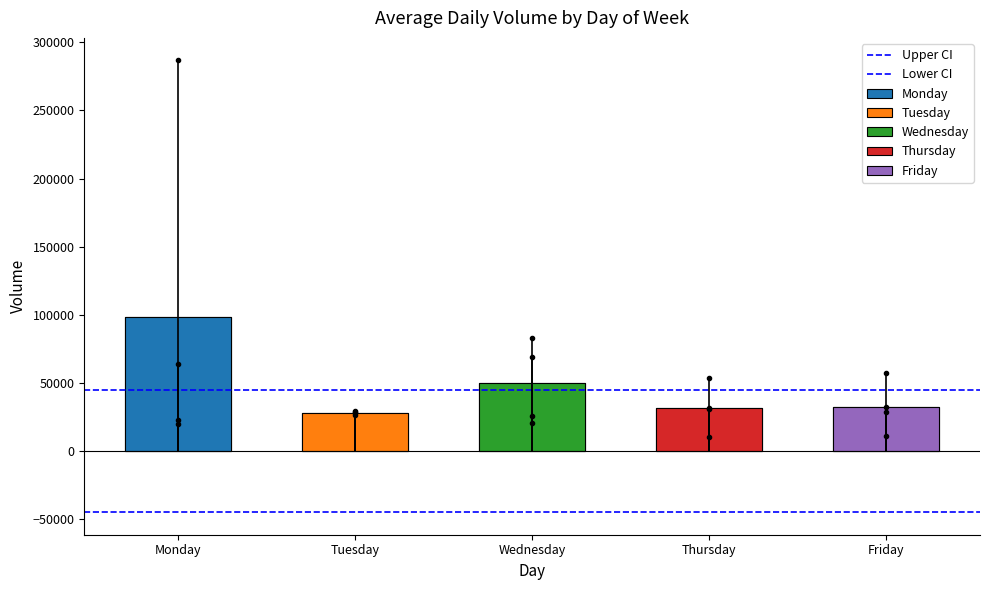

Which series has the largest range (max minus min)?

Upper CI